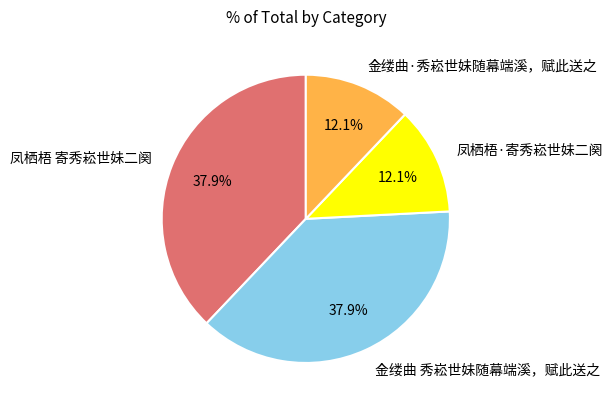

True or false: 凤栖梧·寄秀崧世妹二阕 accounts for 1% of the total.

False